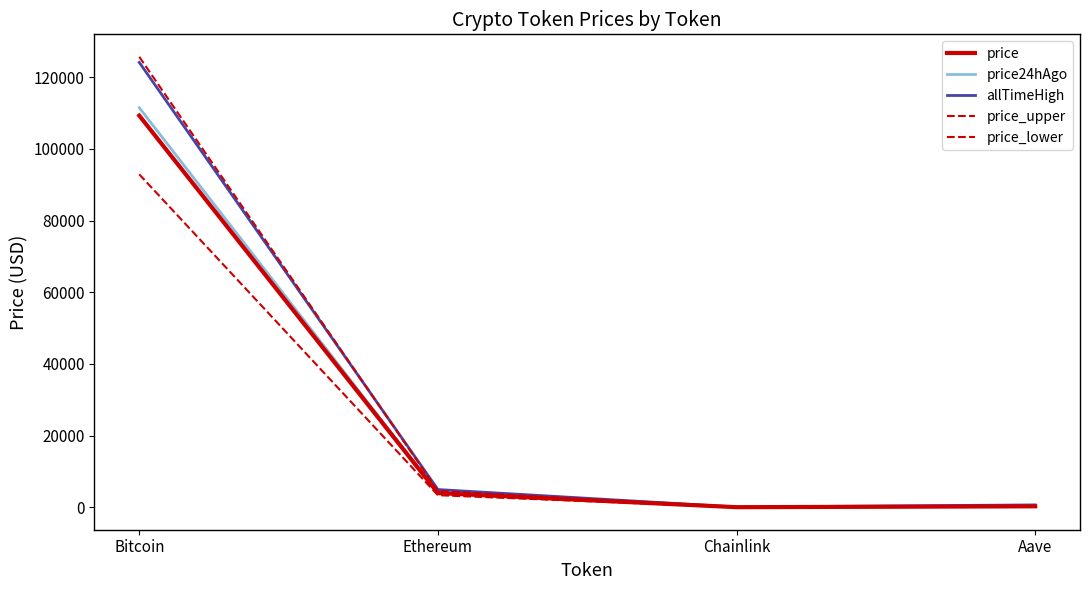

At which label does price_upper reach its minimum?

Chainlink